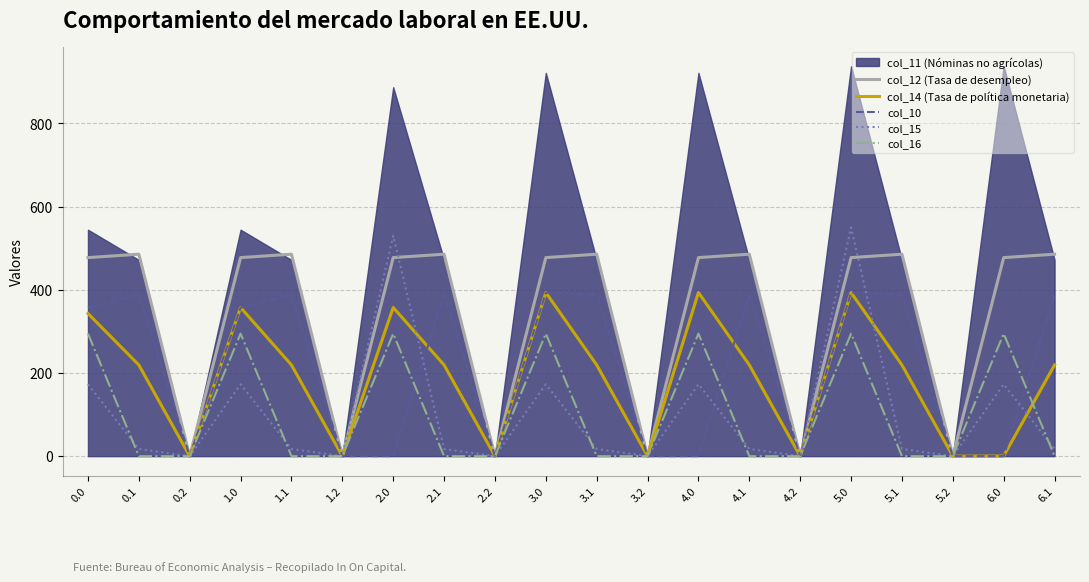

What is the label of the 9th point from the right?

3.2